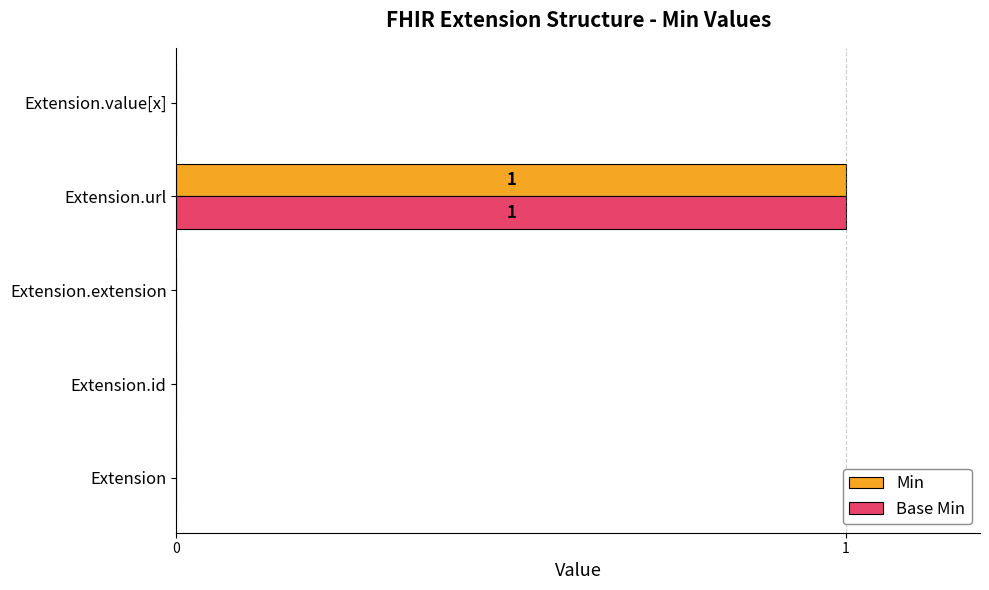

At which category is the sum across all series the highest?

Extension.url